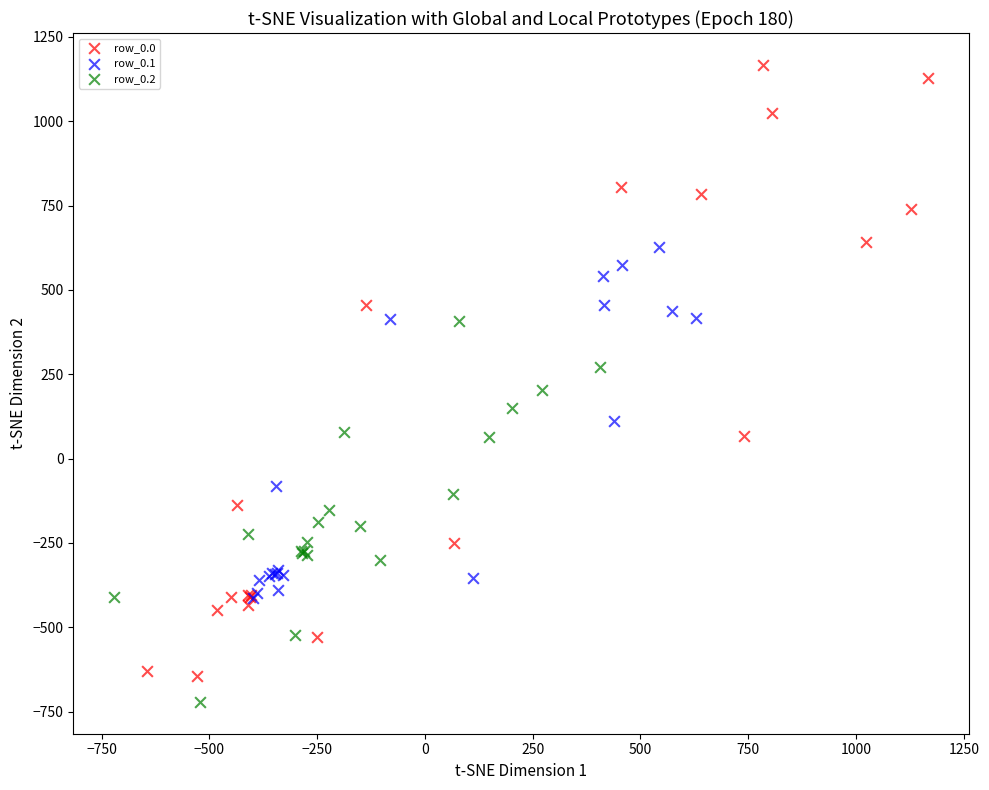

Which series reaches the maximum Y coordinate?

row_0.0